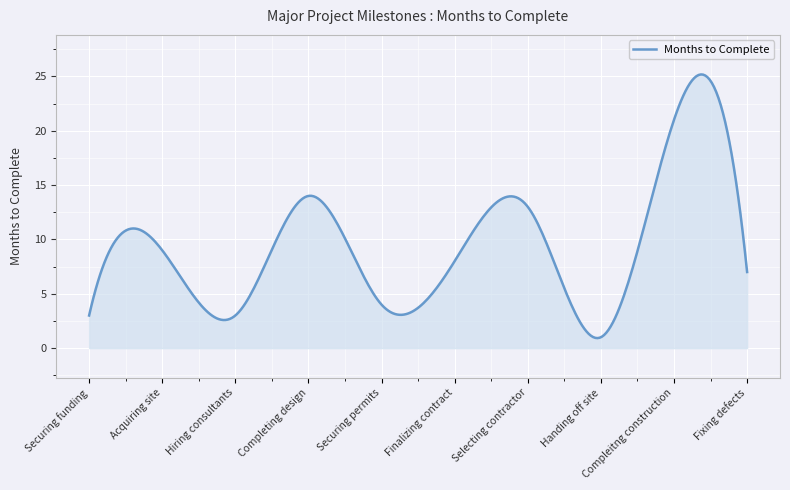

What is the difference between the maximum and minimum values?

24.3